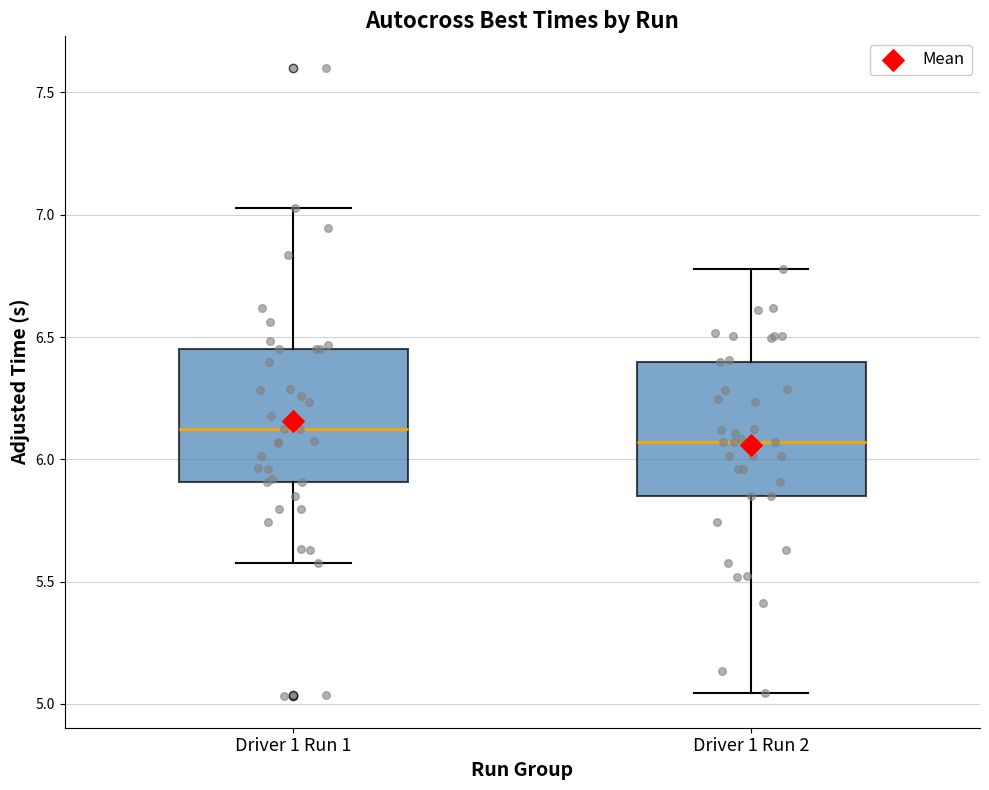

Reading left to right, read every box against the y-axis: the position of its median line, the range the box covers, and the ends of its whiskers. The values are not printed on the chart, so give them approximately, as read against the axis.

Driver 1 Run 1: median 6.10, box 5.90 to 6.45, whiskers 5.60 to 7.05
Driver 1 Run 2: median 6.05, box 5.85 to 6.40, whiskers 5.05 to 6.80